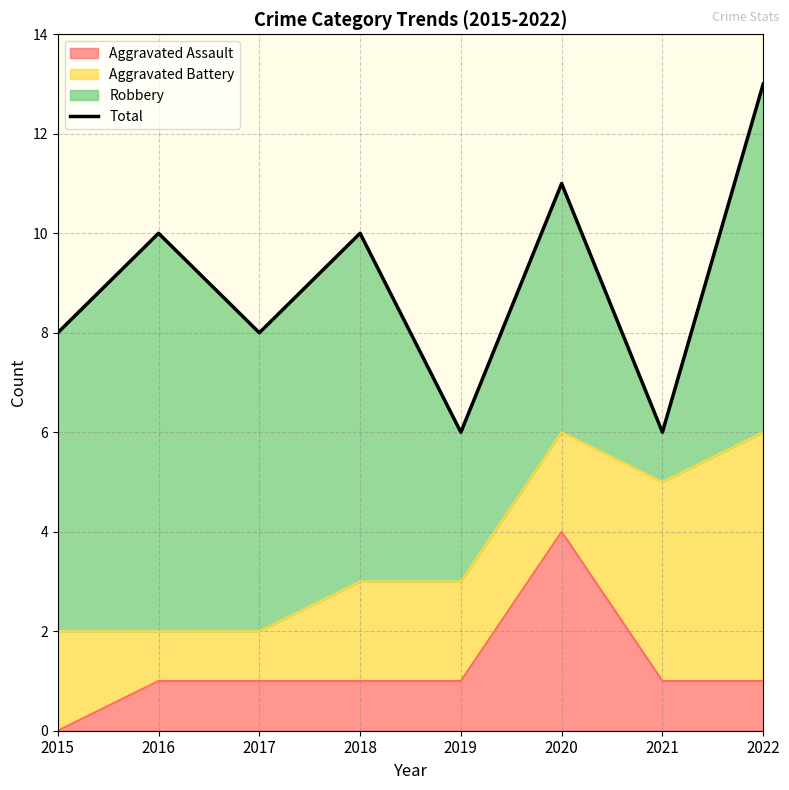

At which category does the data reach its first local peak?

2016